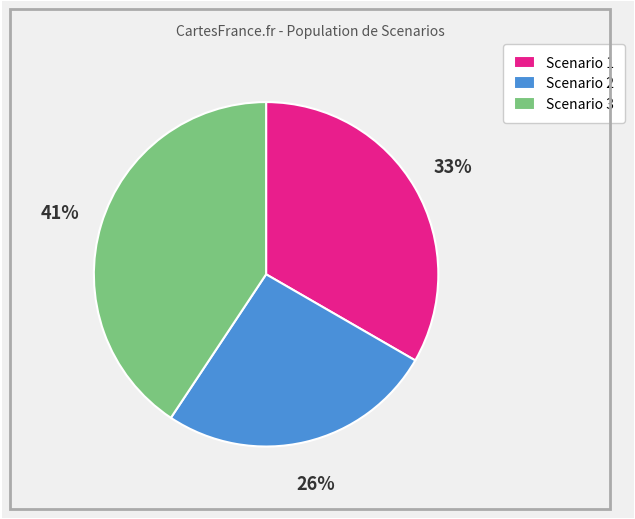

Which has a higher value, Scenario 1 or Scenario 3?

Scenario 3